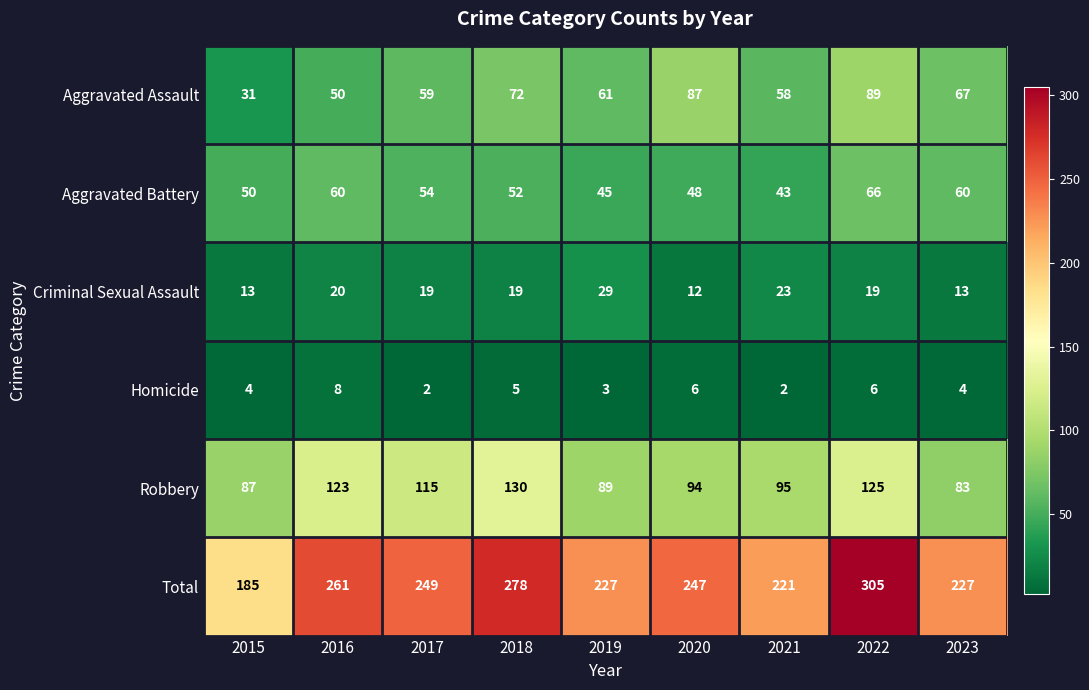

What is the highest value of the Aggravated Battery series?

66